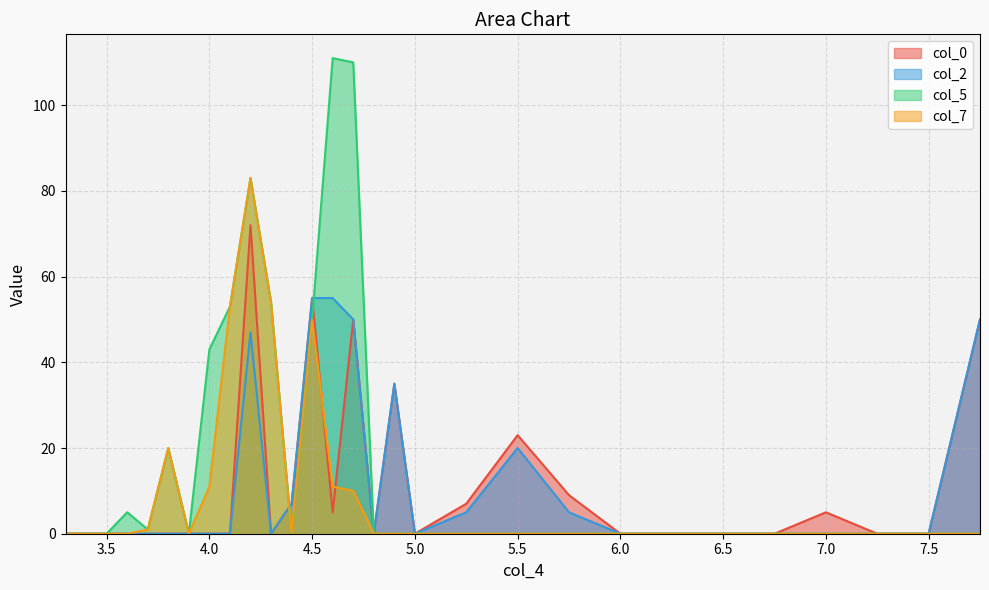

Is the value of col_7 at 3.9 greater than the value of col_5 at 3.4?

No